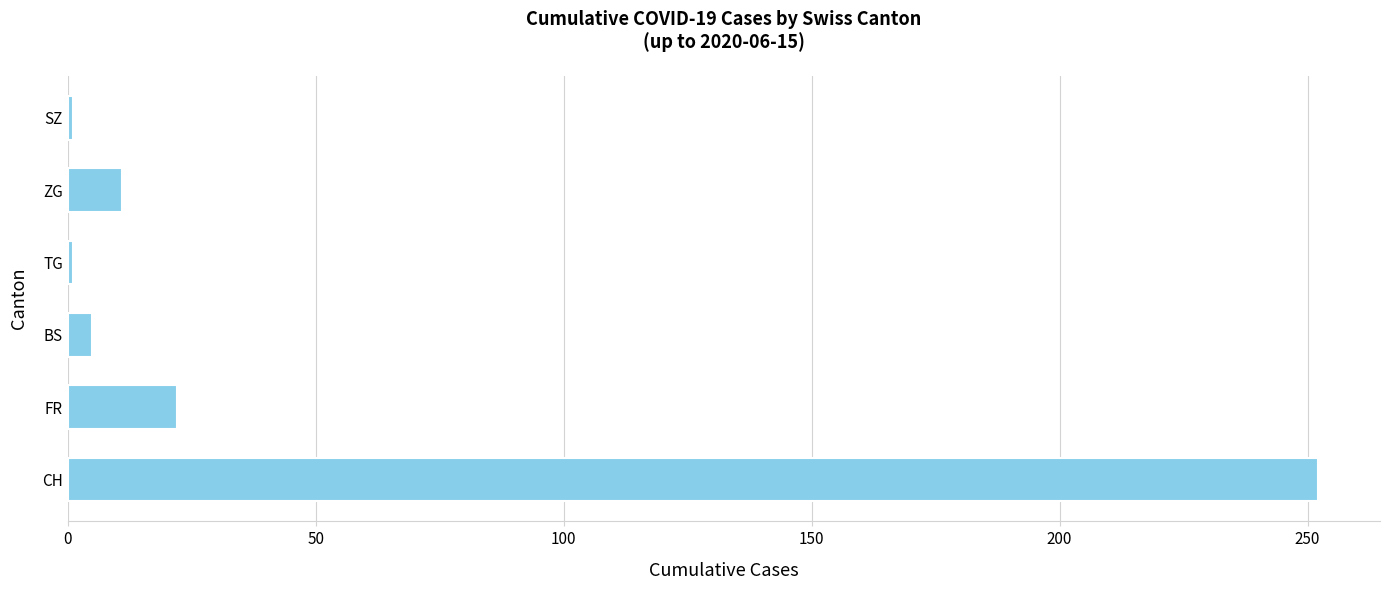

What is the greatest value displayed?

252